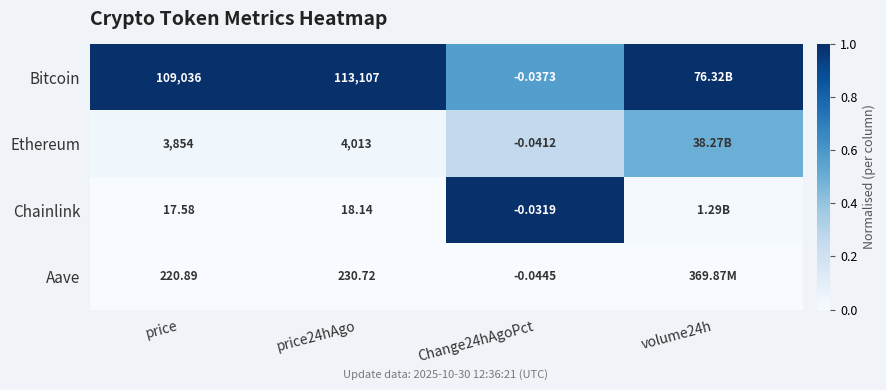

True or false: Ethereum has a value of 0.0 at price24hAgo.

False